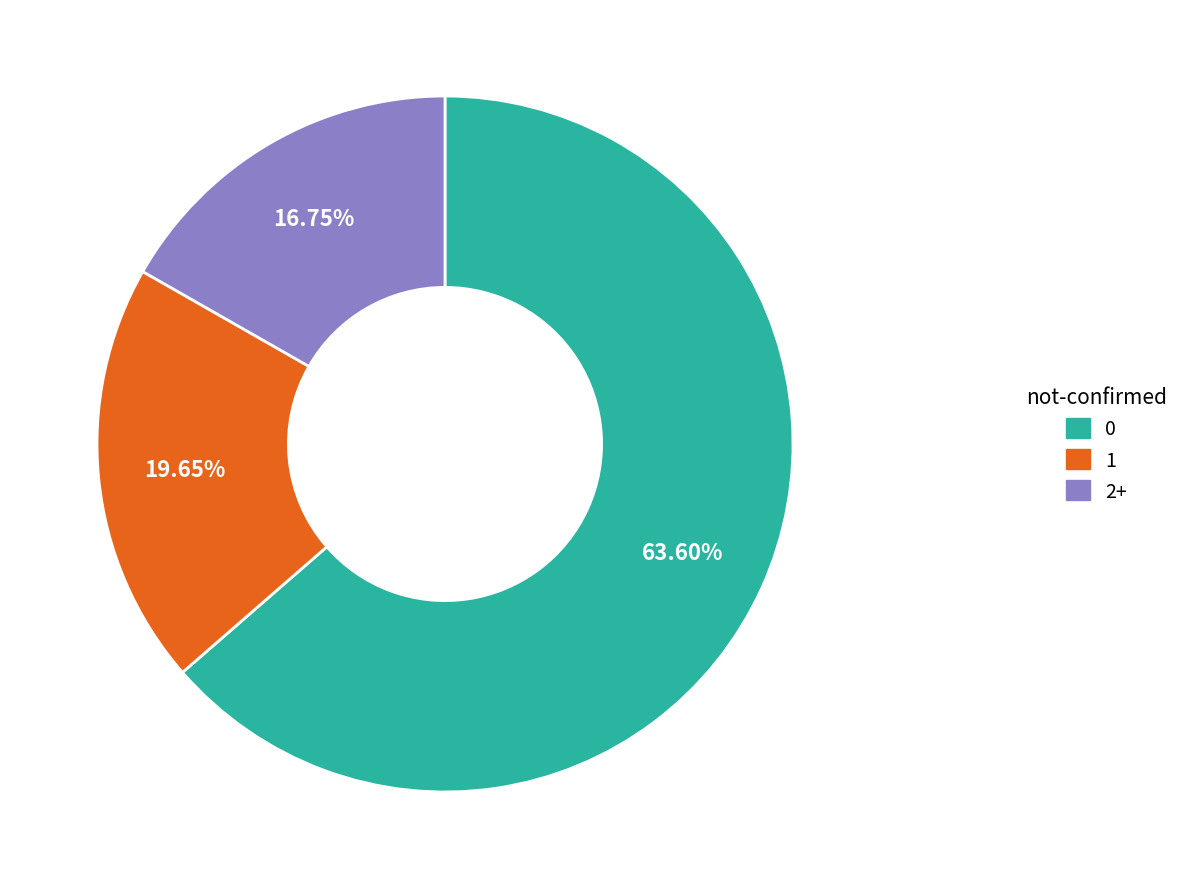

Which slice represents more than half of the pie?

0